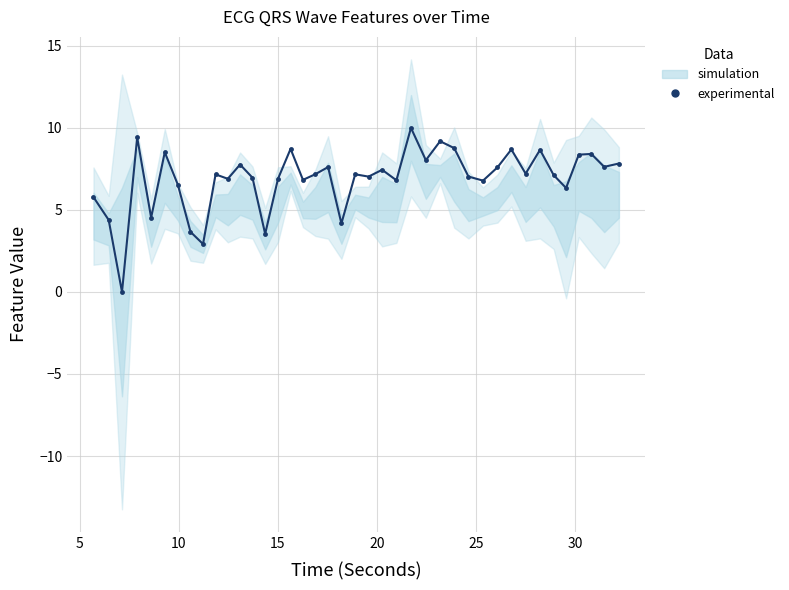

How many lines are shown in the chart?

1